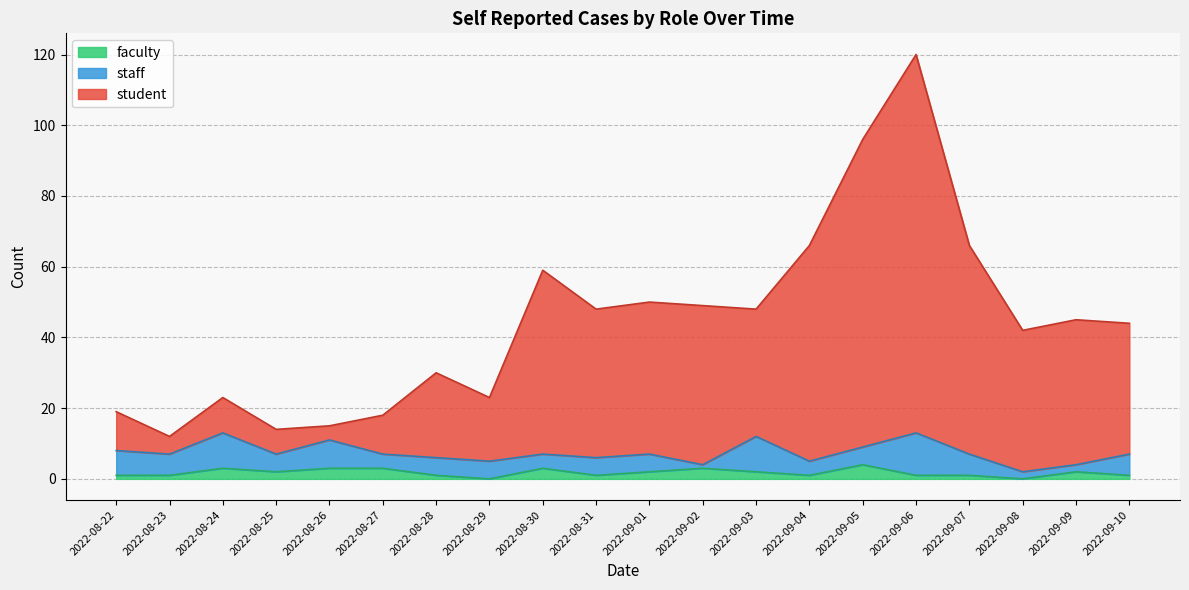

At which category is the sum across all series the highest?

2022-09-06